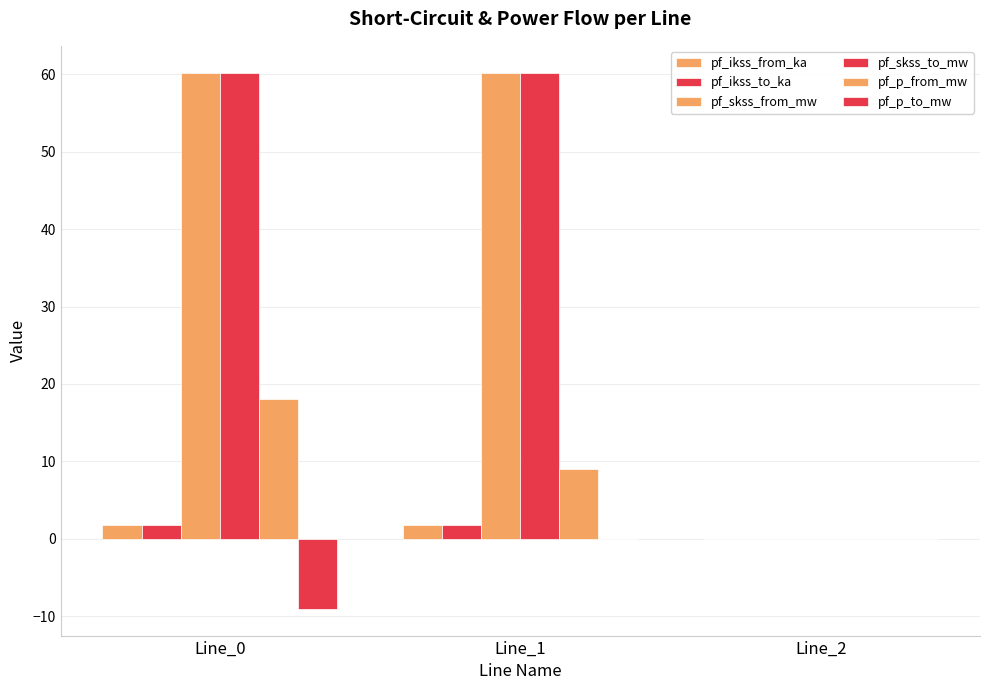

Is the value of pf_skss_to_mw at Line_0 greater than the value of pf_p_from_mw at Line_1?

Yes